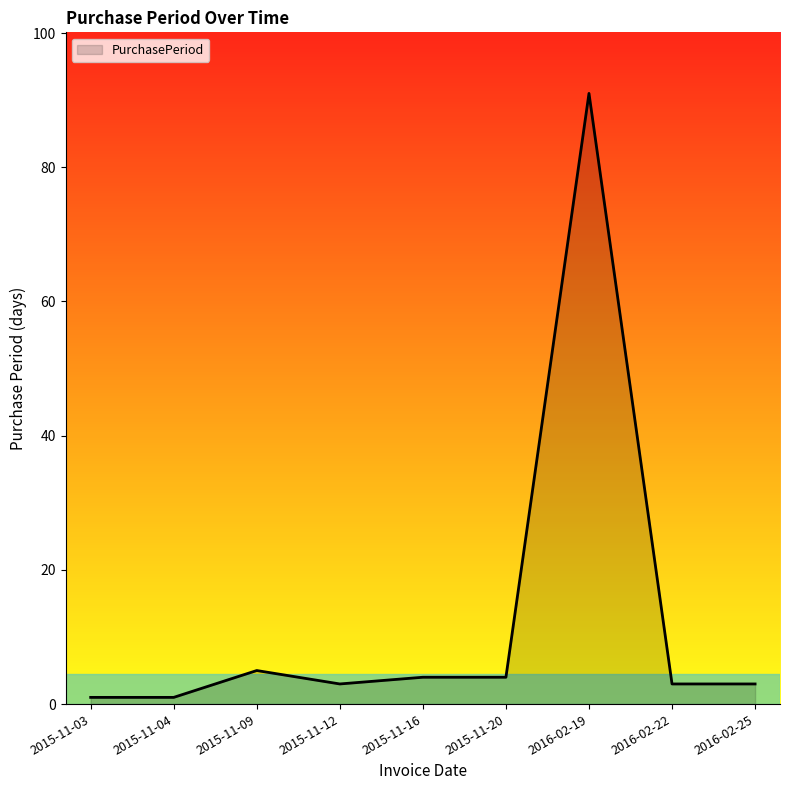

What is the greatest value displayed?

91